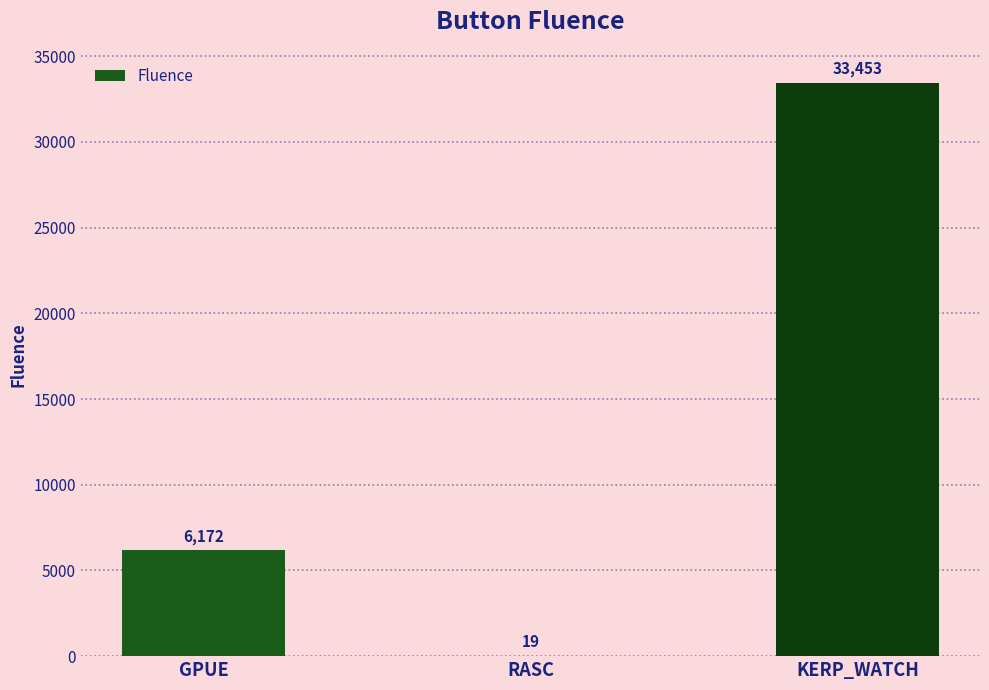

Between GPUE and KERP_WATCH, which is larger?

KERP_WATCH